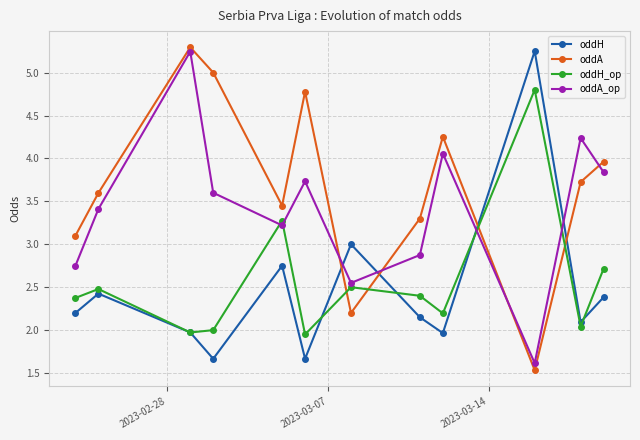

After their last crossing, which series has the higher values: oddH or oddA_op?

oddA_op